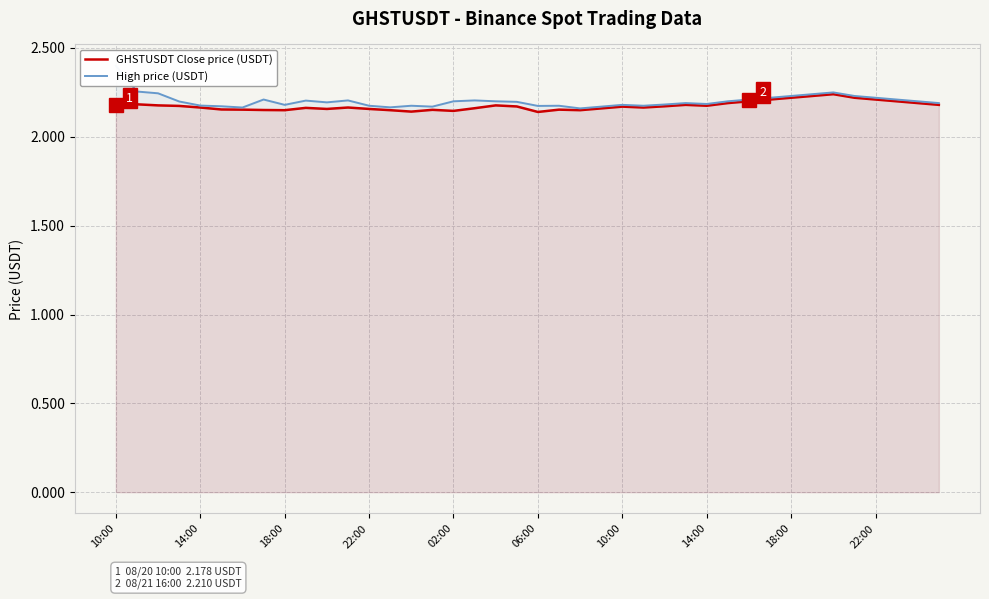

True or false: High price (USDT) has more than 2 interior local peaks.

True